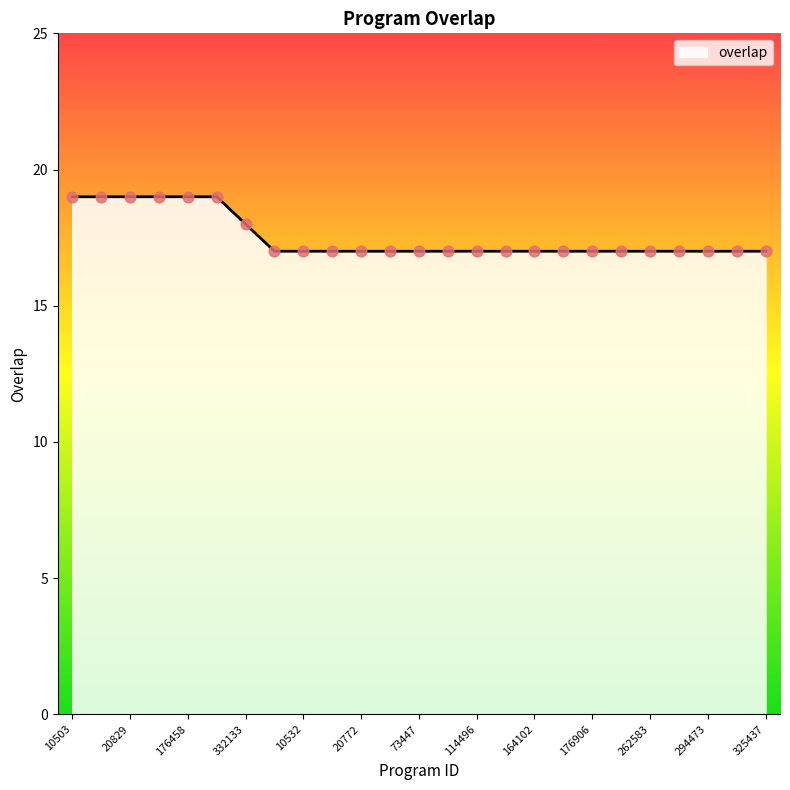

What is the minimum value shown in the chart?

17